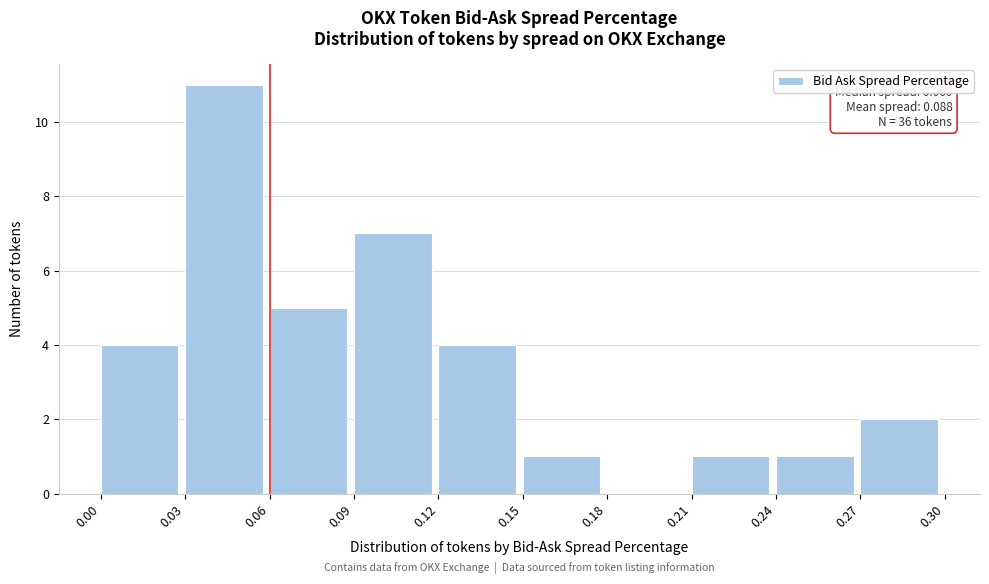

Over which range of the x-axis is the bar tallest?

0.03 to 0.06